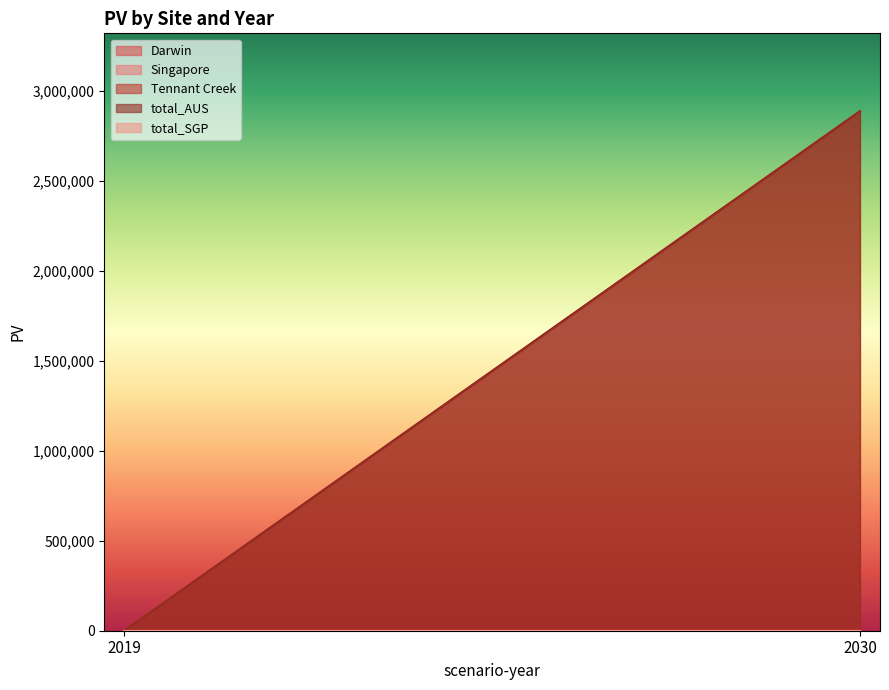

Reading left to right, list all the values displayed in this chart.

Darwin: 2019=0.0	2030=0.0
Singapore: 2019=0.0	2030=0.0
Tennant Creek: 2019=0.0	2030=2884792.4
total_AUS: 2019=0.0	2030=2884792.4
total_SGP: 2019=0.0	2030=0.0